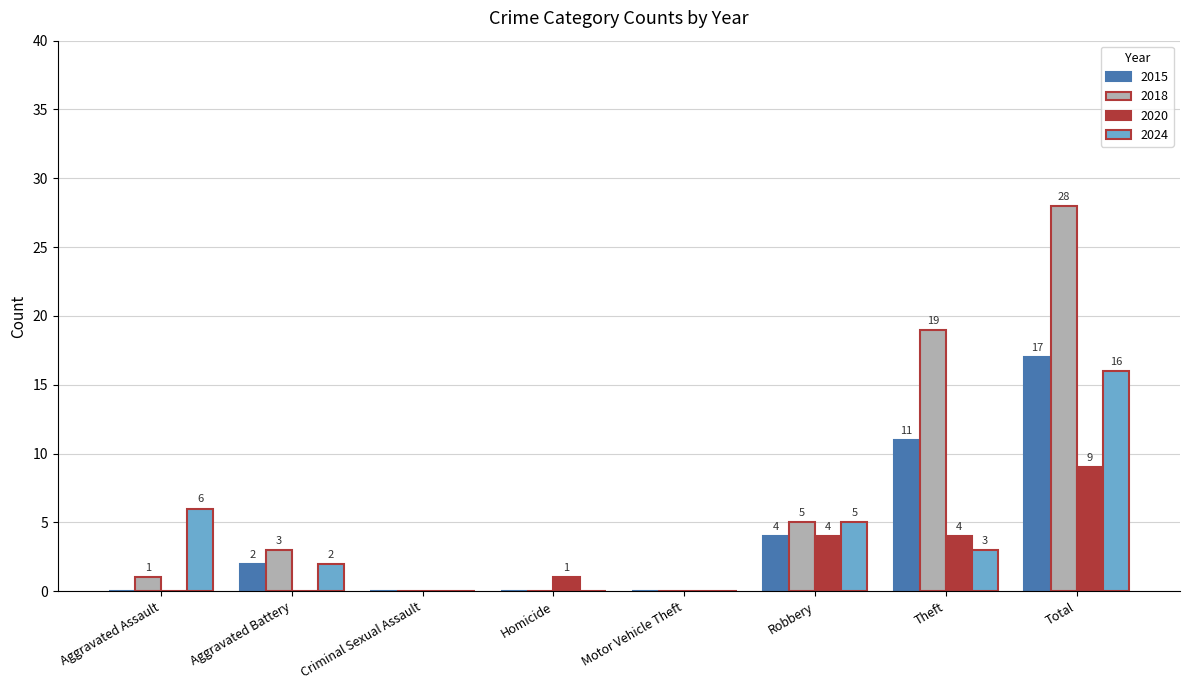

Which series has the largest range (max minus min)?

2018